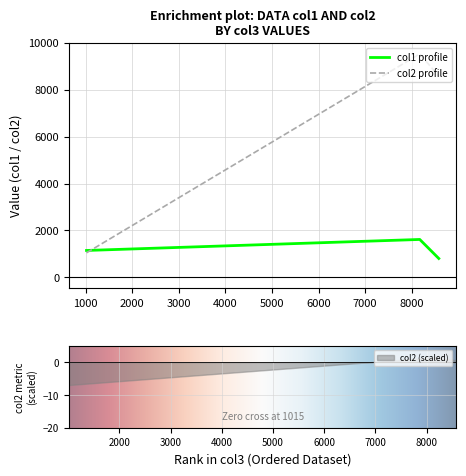

What is the lowest value of the col2 profile series?

1044.8